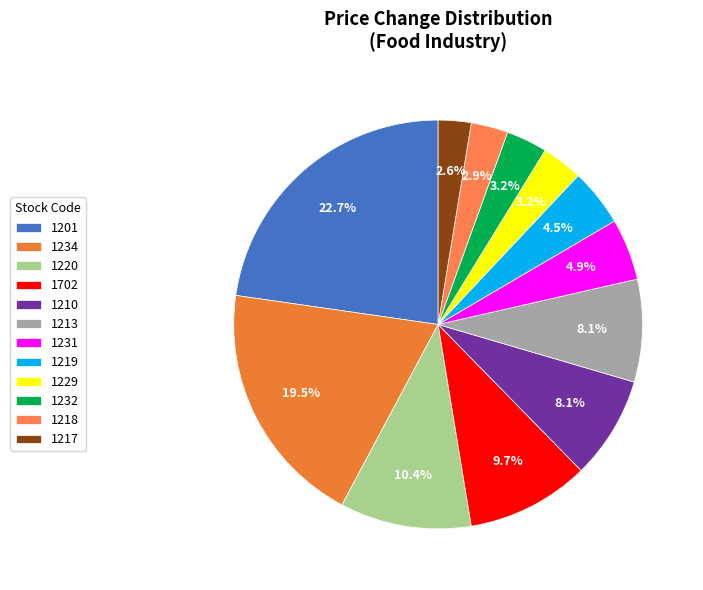

Count the number of slices in the pie.

12